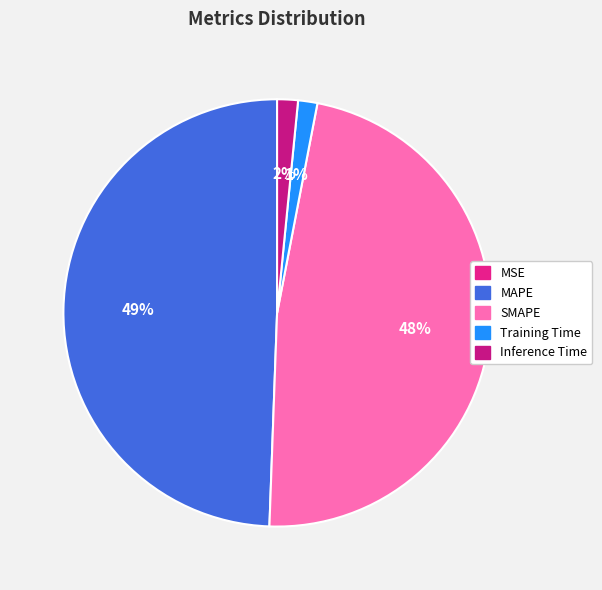

What is the change in value from SMAPE to Training Time?

-7.4